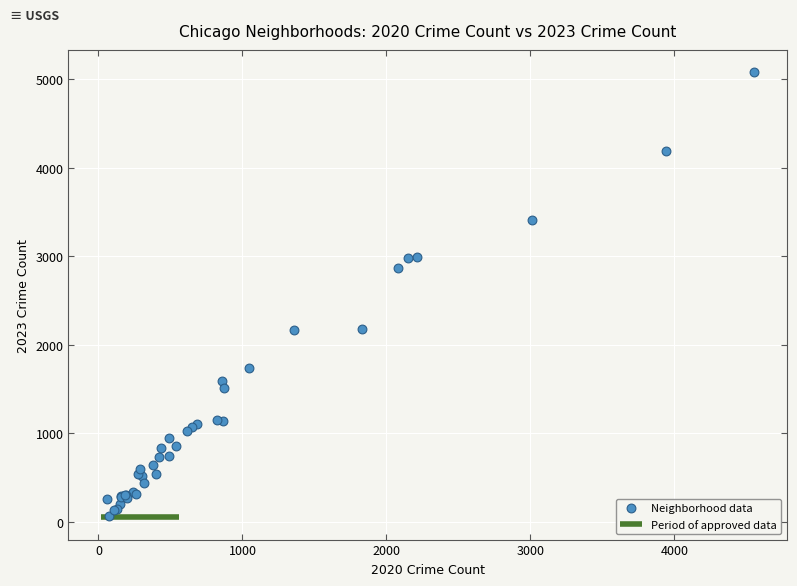

What Y value in the scatter plot is closest to 2575?

2867